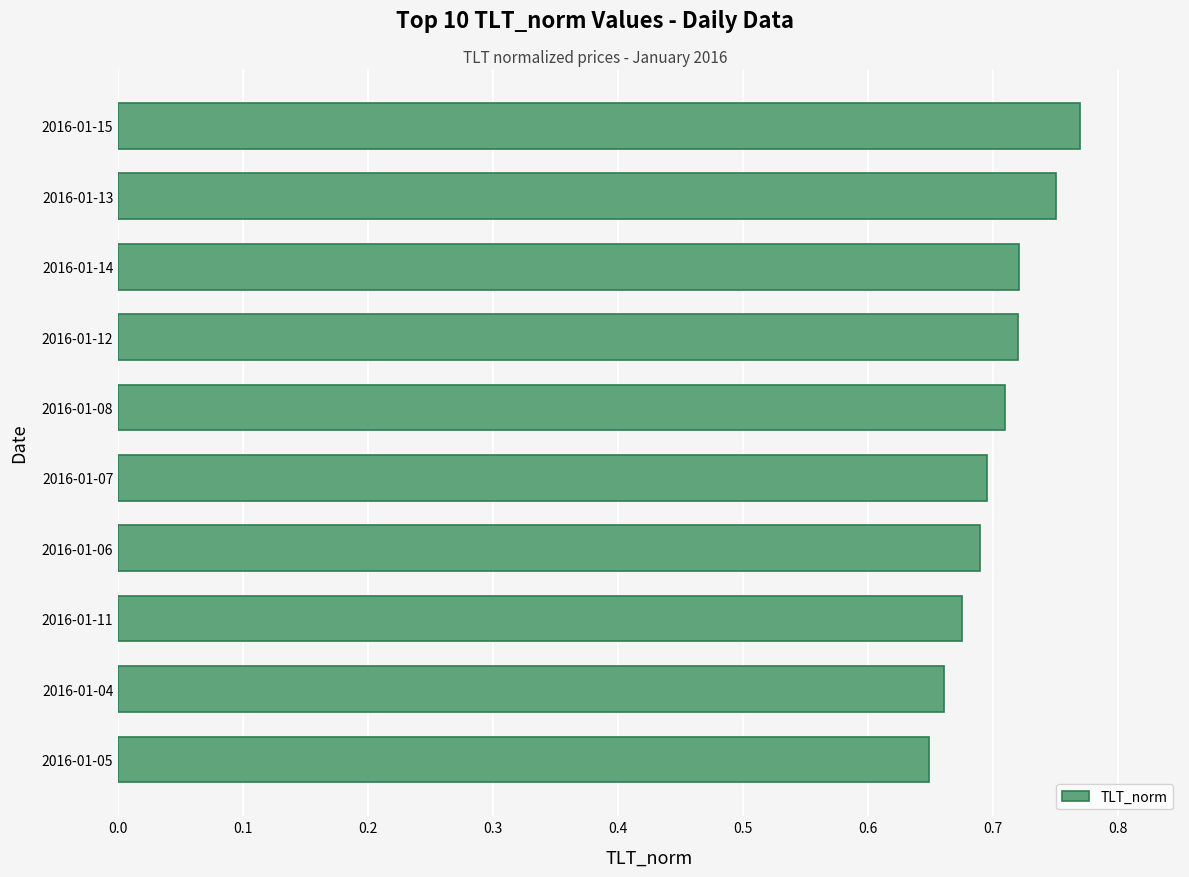

Is it true that the value at 2016-01-11 is 0.3?

False